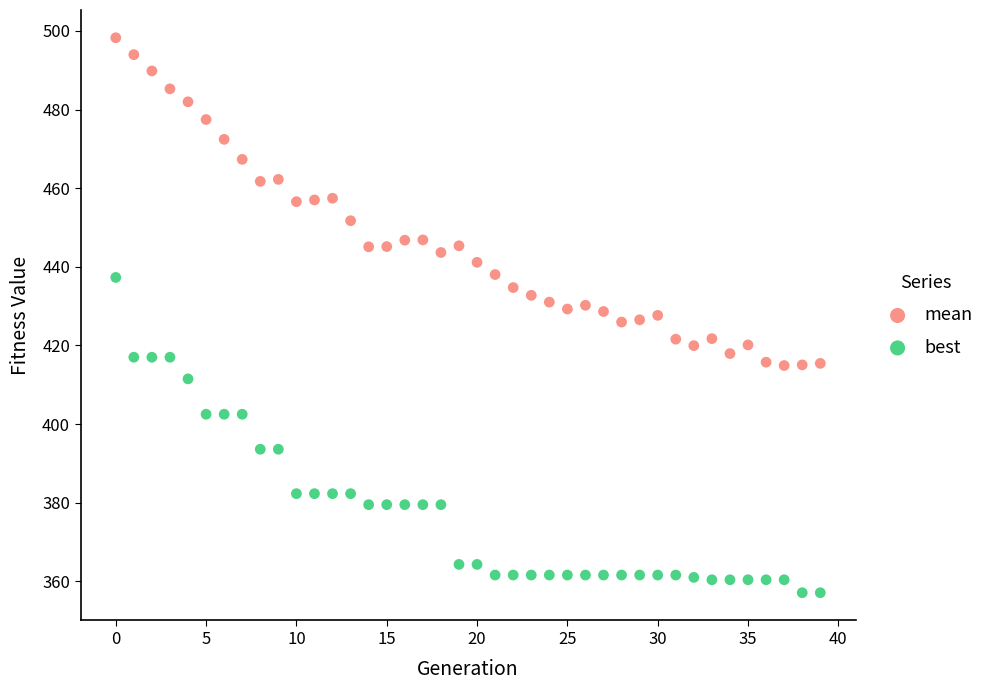

Across all data points, what is the range of Y values (max minus min)?

141.2